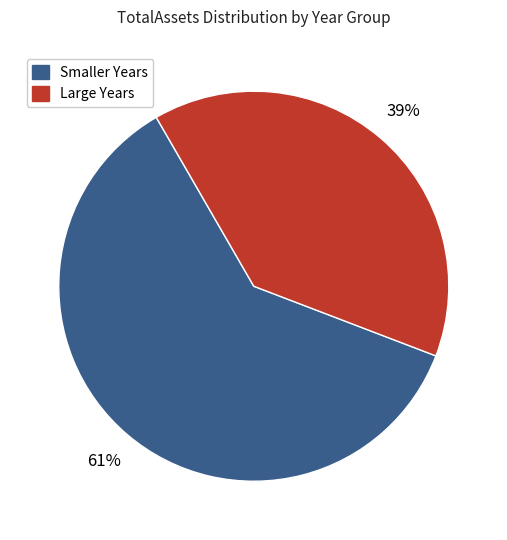

Count the number of slices in the pie.

2